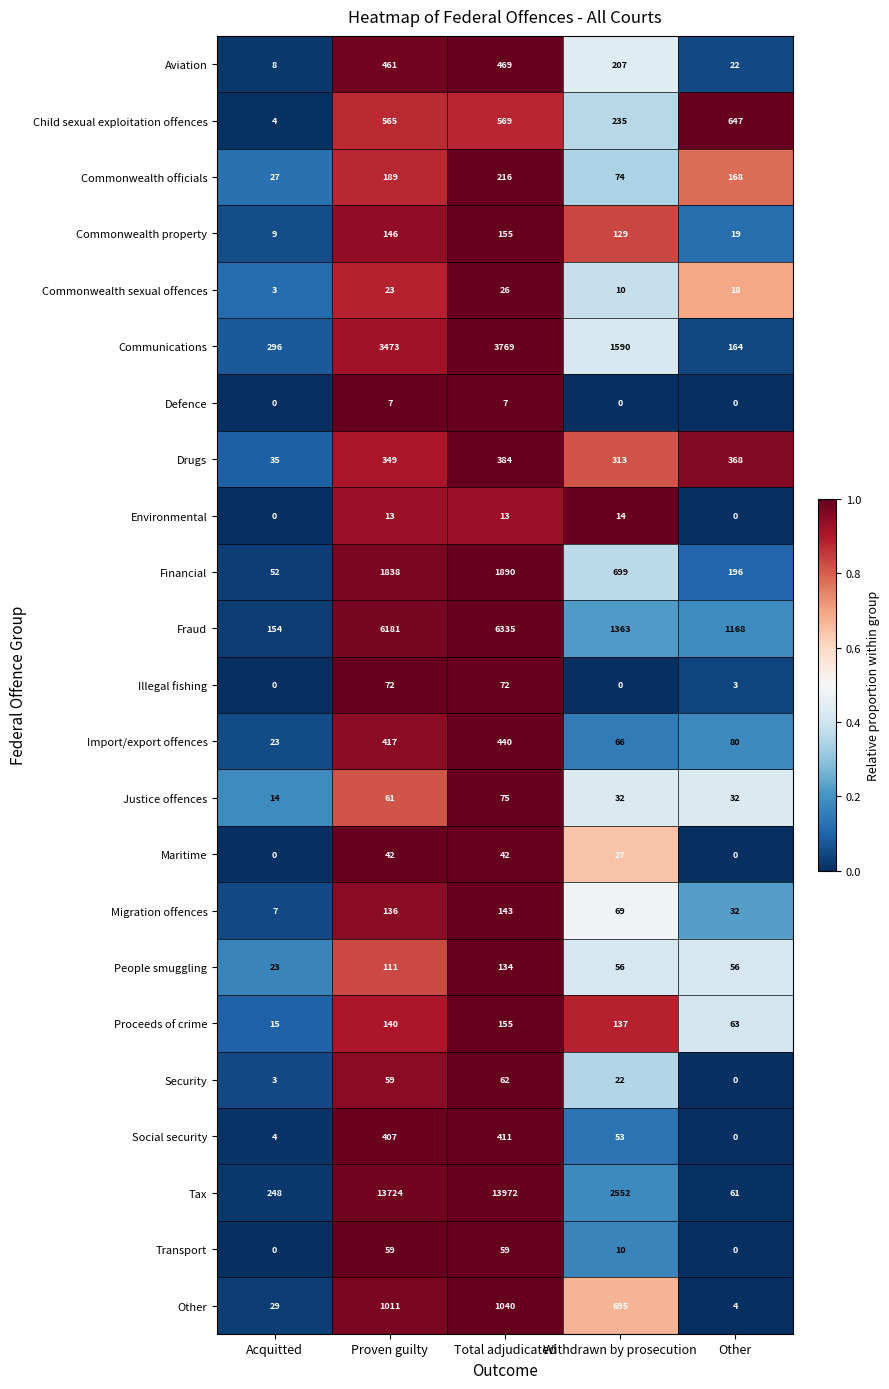

What is the average value of the Fraud series?

3040